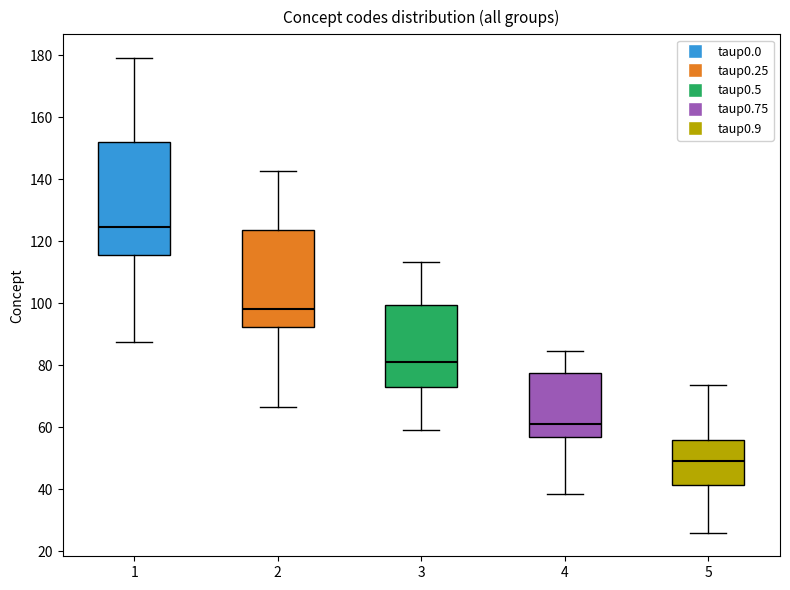

Which box's median line is the lowest?

5